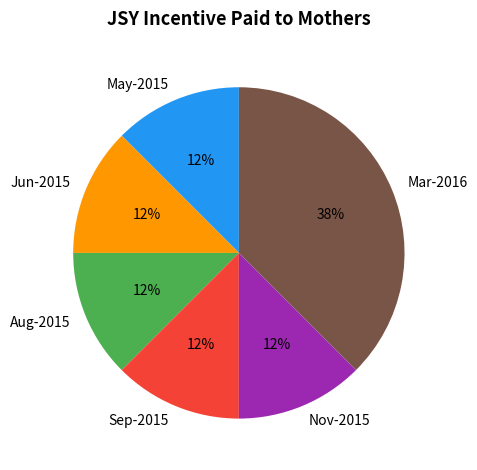

Is there a majority slice in this chart?

No